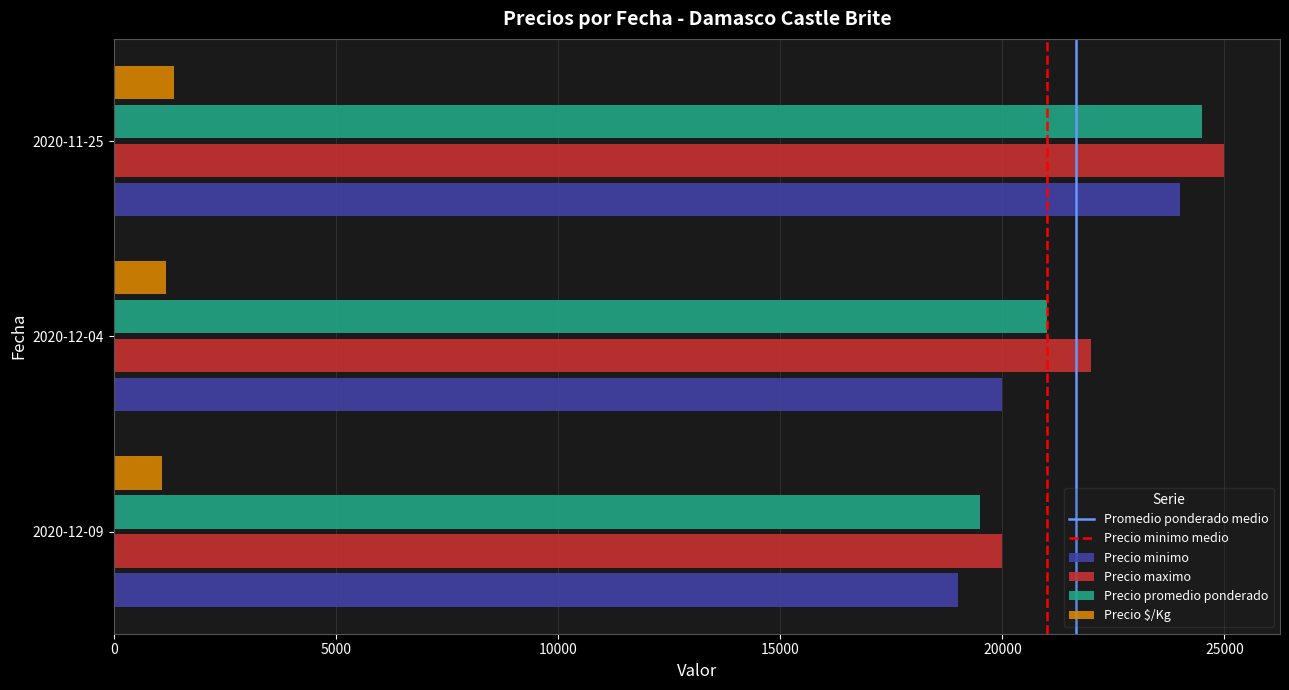

At which label is Precio maximo closest to 22500?

2020-12-04